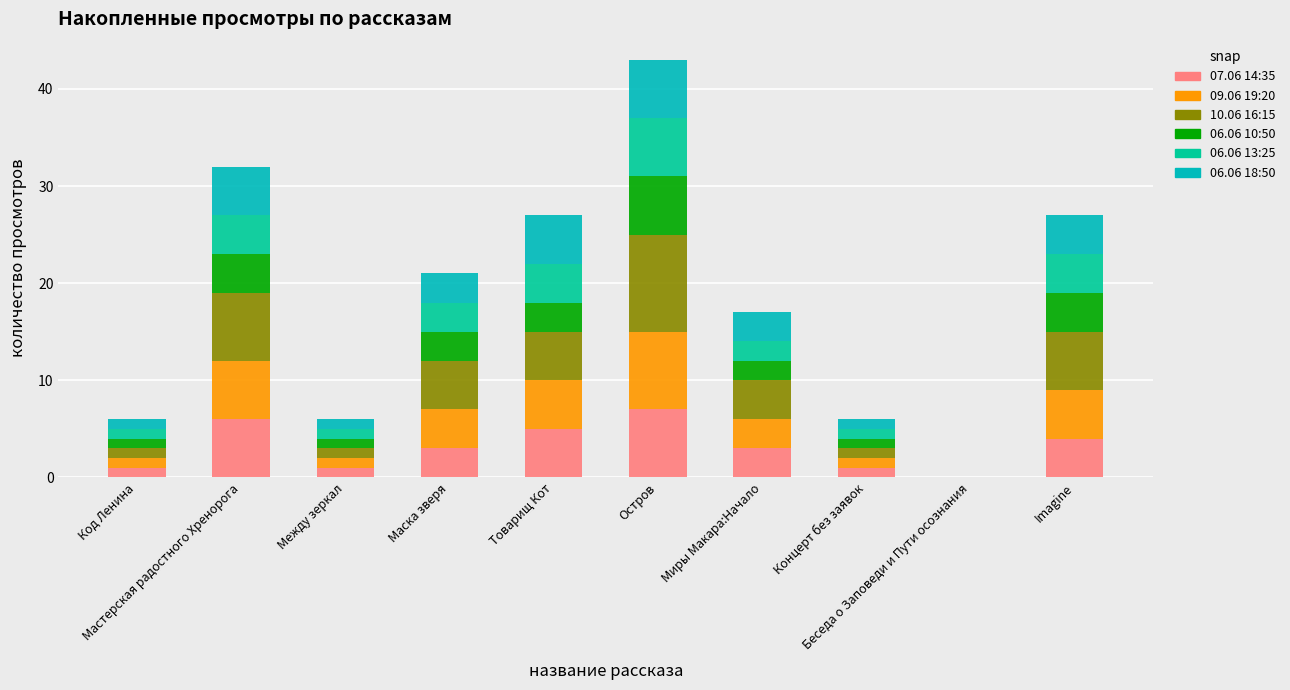

Is it true that 09.06 19:20 equals 1 at Концерт без заявок?

True